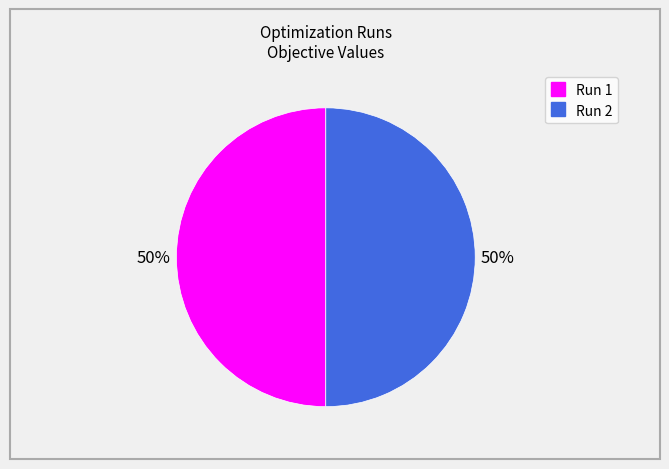

How many slices are in this pie chart?

2